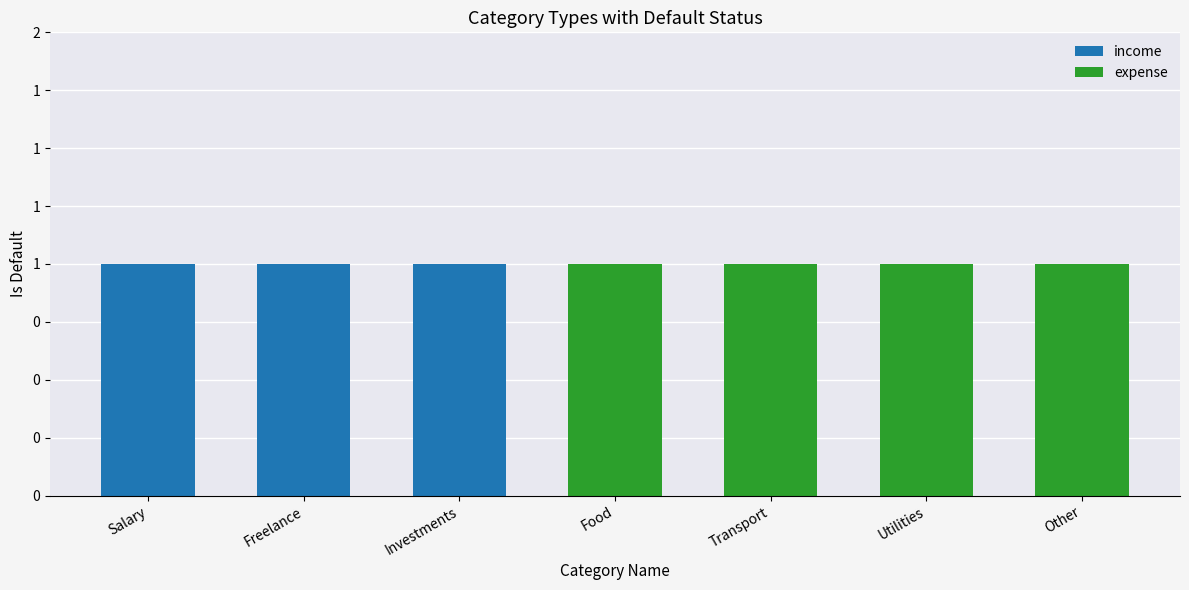

What position from the left is Freelance?

2